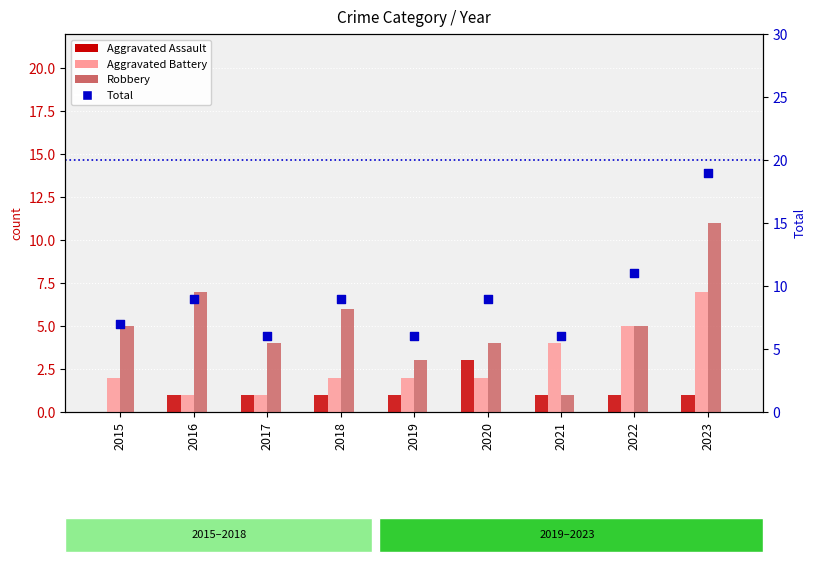

What is the total value across all series at 2023?

38